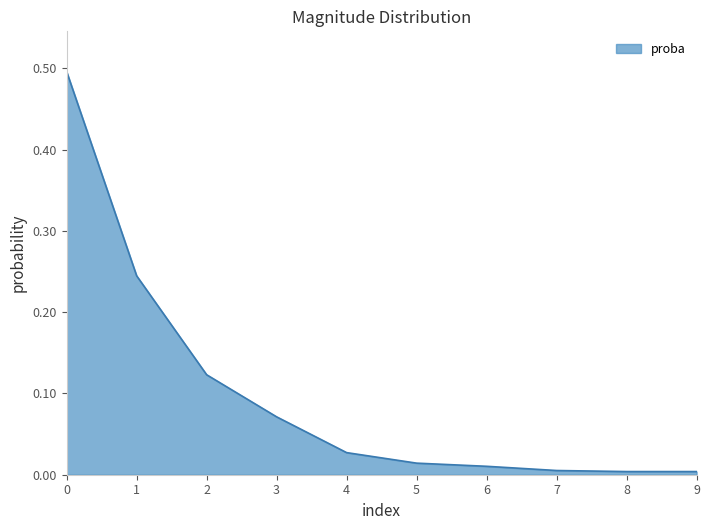

The chart shows a value of 0.2 at 2. True or false?

False